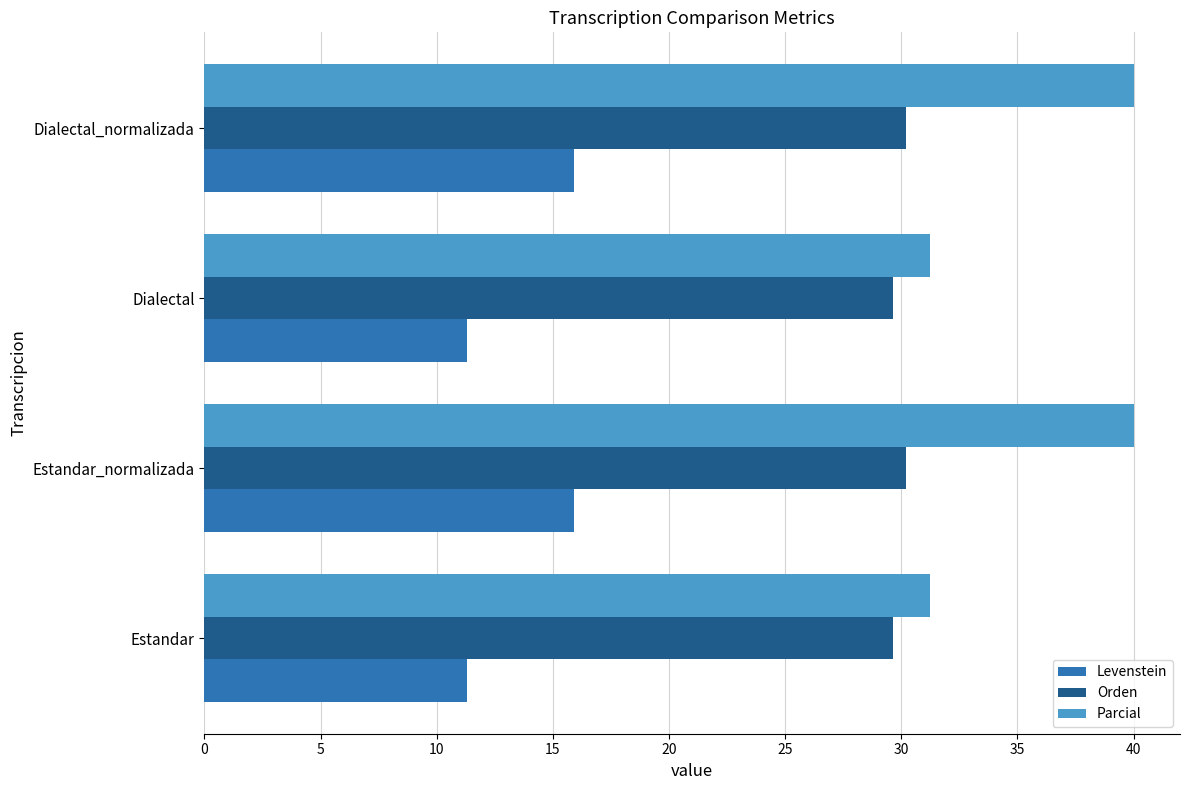

List the series in order of their overall mean, highest first.

Parcial, Orden, Levenstein